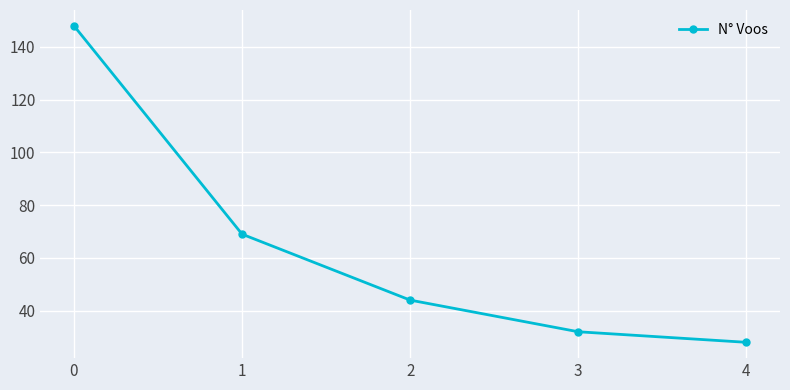

What is the average value?

64